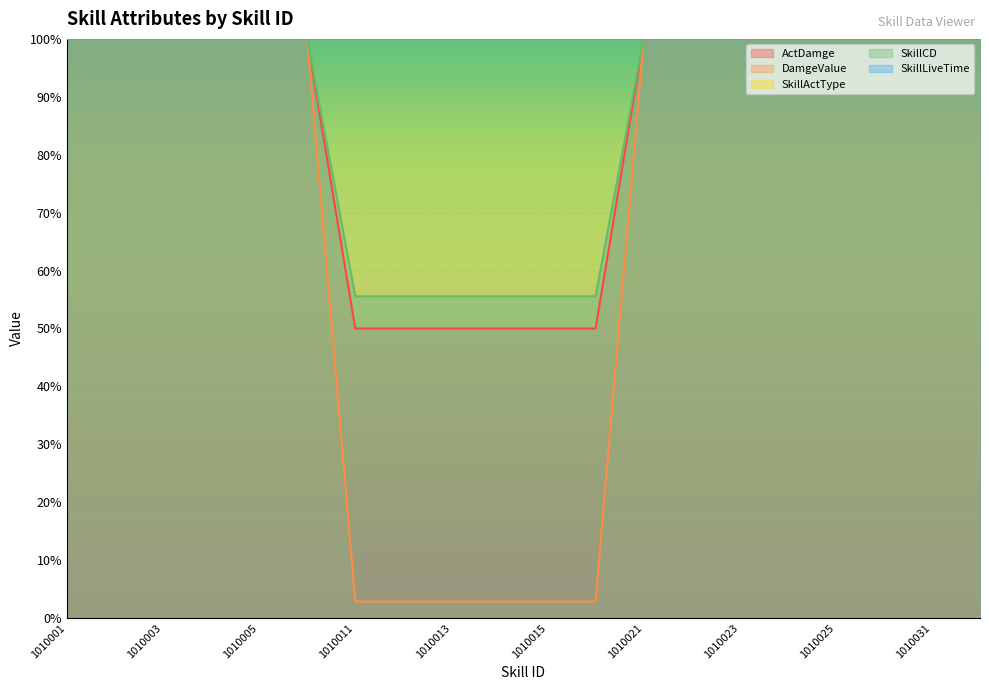

What is the value of the DamgeValue point at the 18th from the left?

100.0